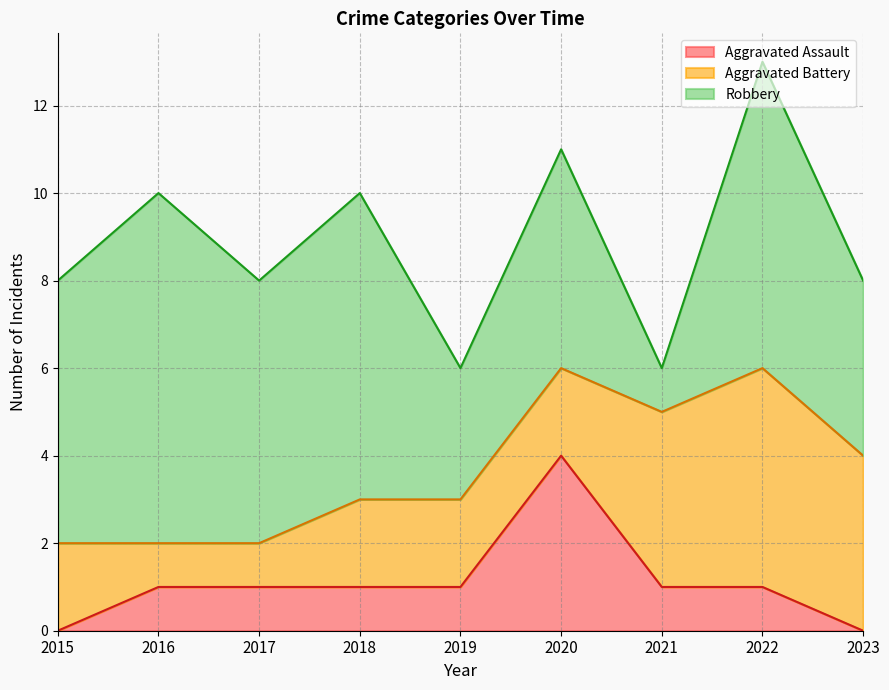

Where is the first local maximum for Aggravated Battery?

2022